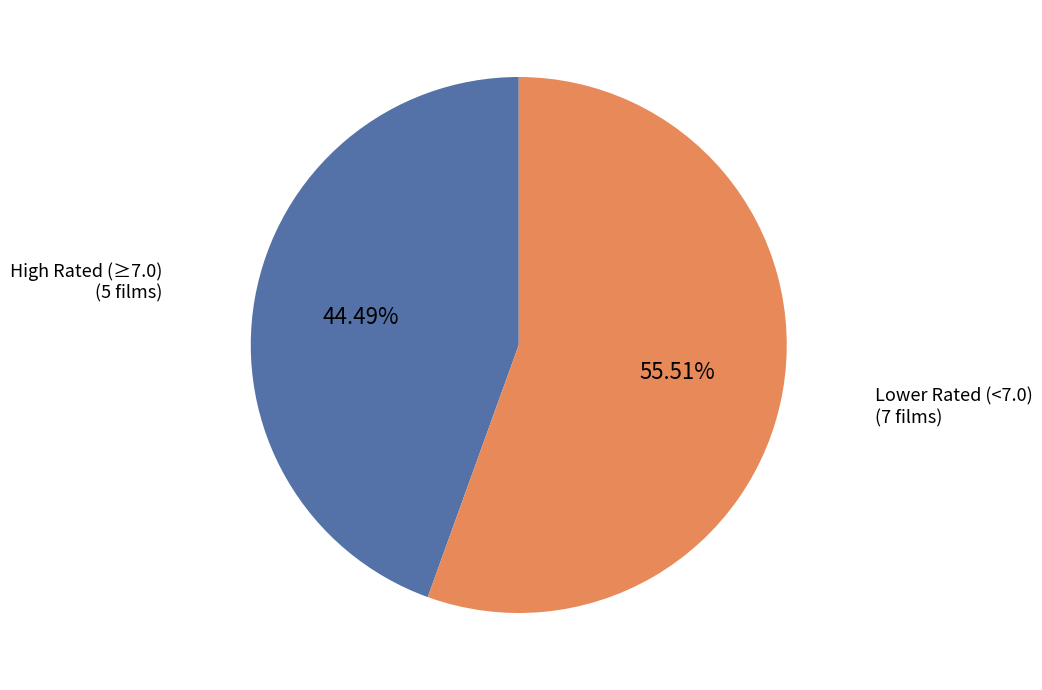

Is there a majority slice in this chart?

Yes